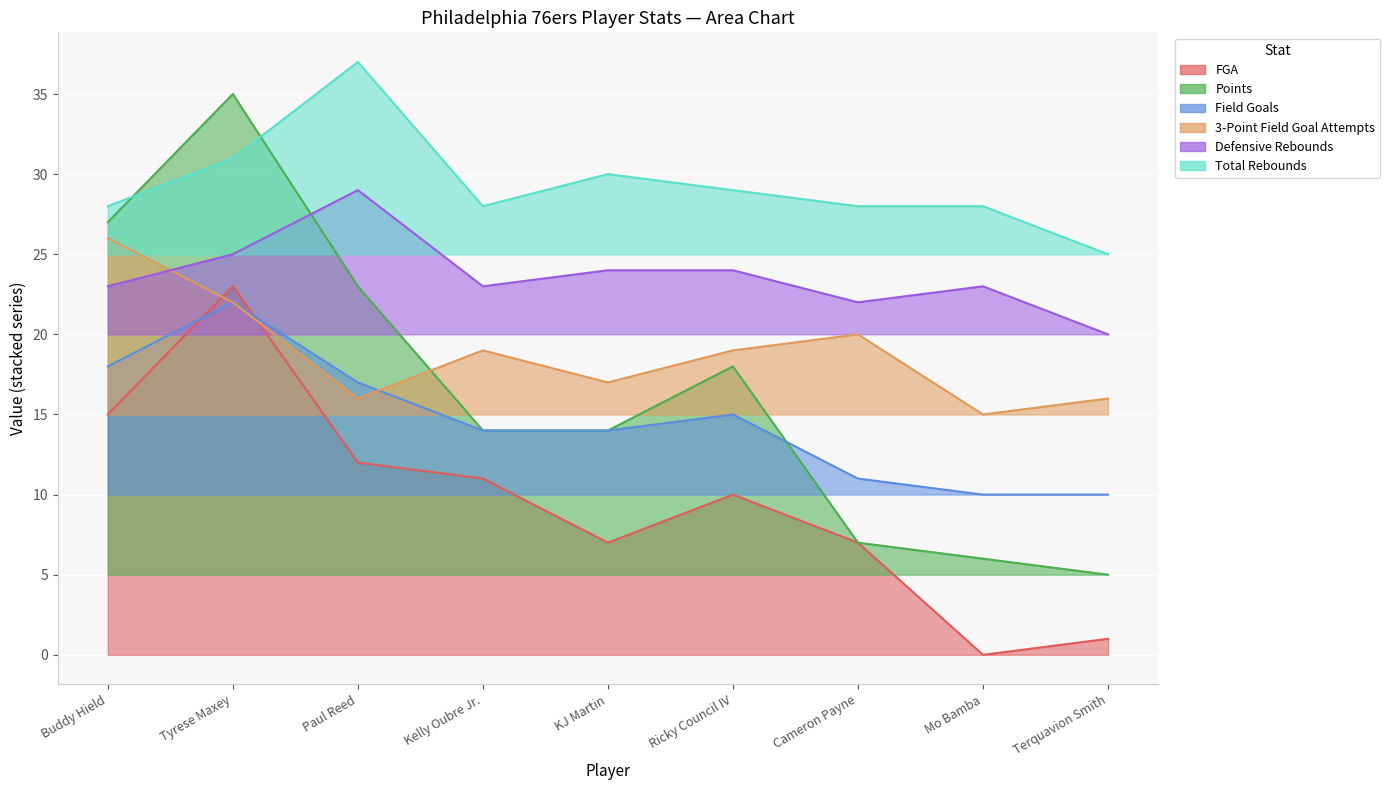

How many interior local valleys does the FGA series have?

2